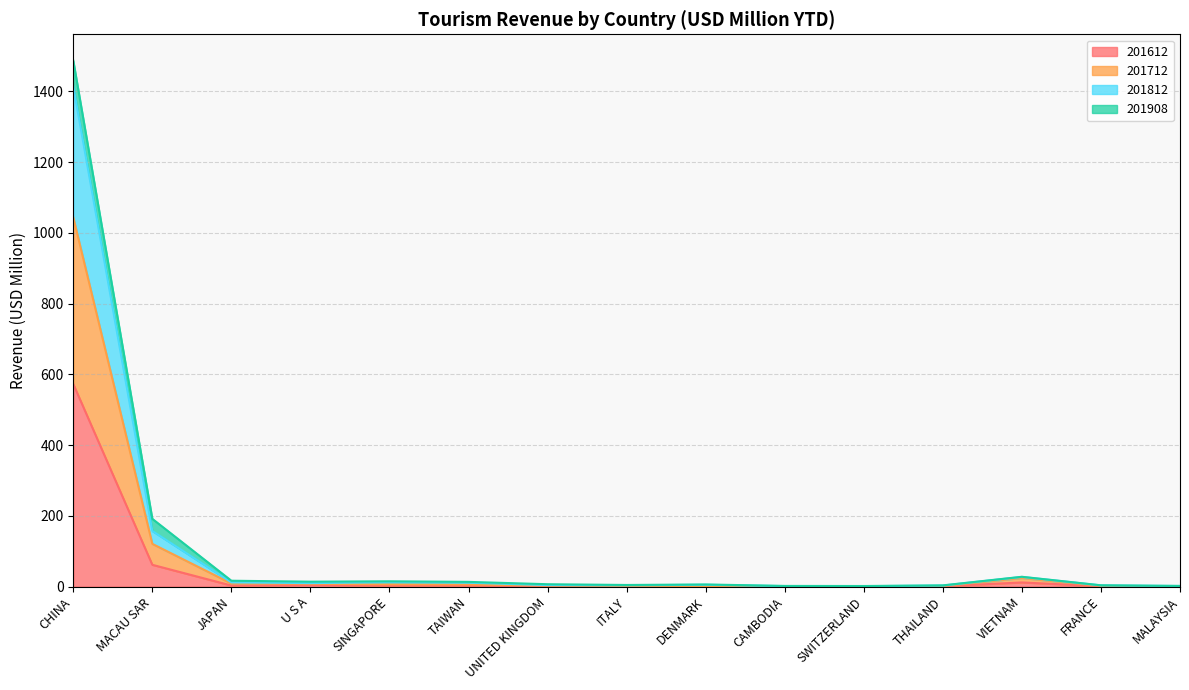

The value of 201612 at UNITED KINGDOM is 1.2. True or false?

True